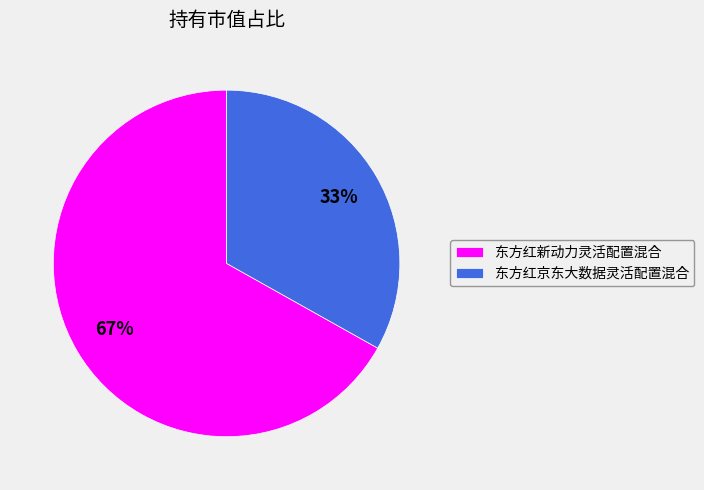

How many slices are in this pie chart?

2